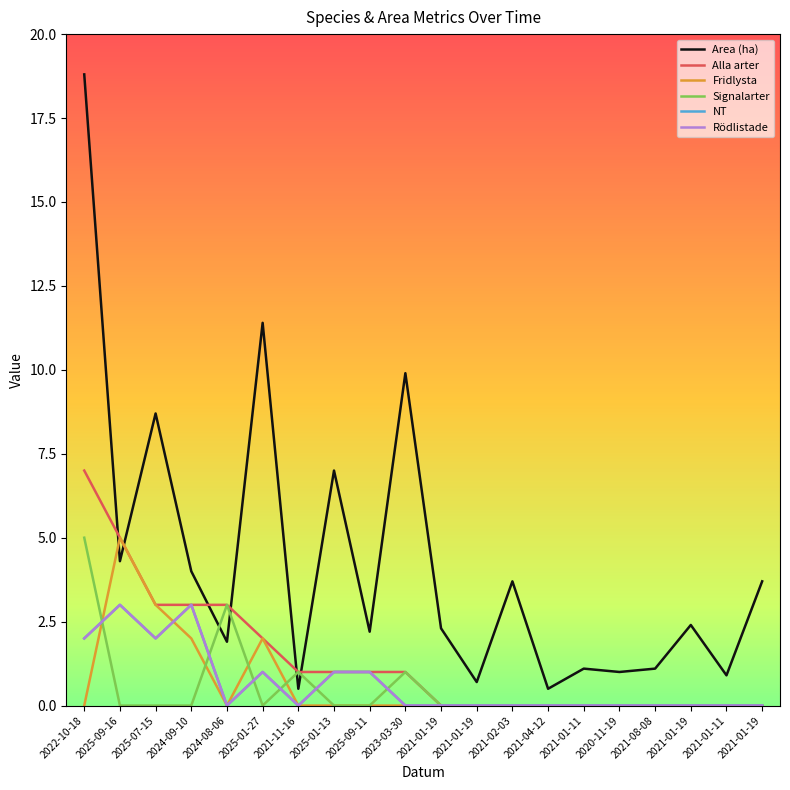

How many values in the Rödlistade series exceed 0?

7